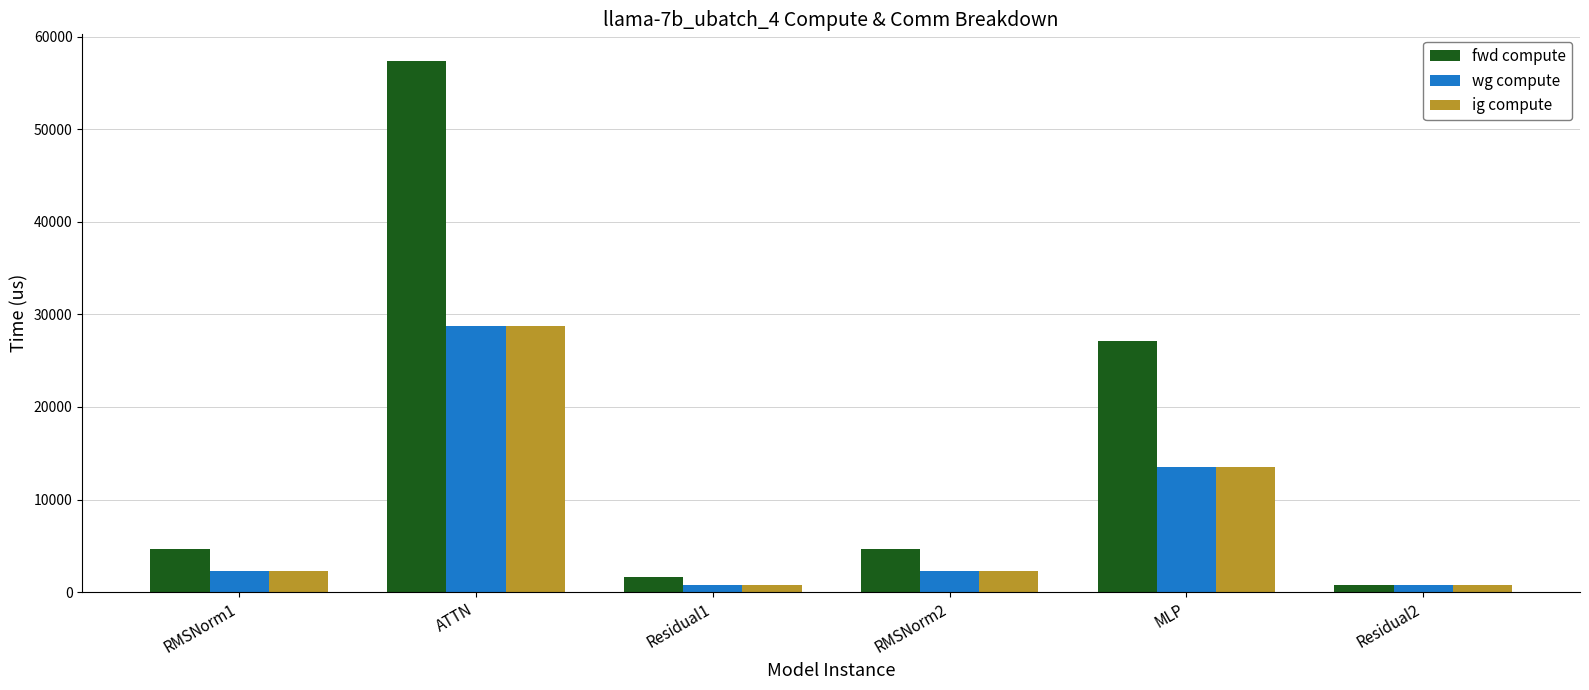

The value of wg compute at MLP is 13546.1. True or false?

True